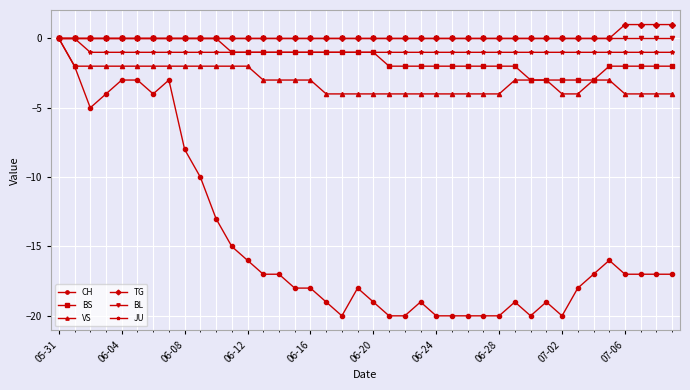

Which series has the widest spread of values?

CH